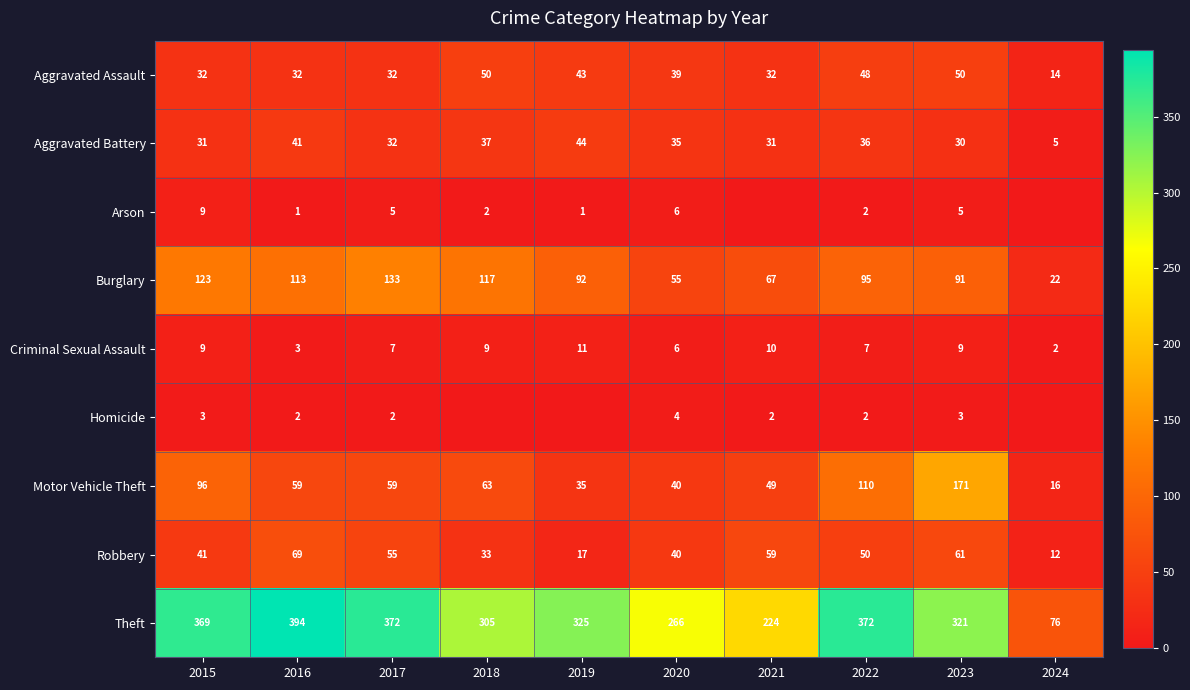

What is the minimum value for Aggravated Battery?

5